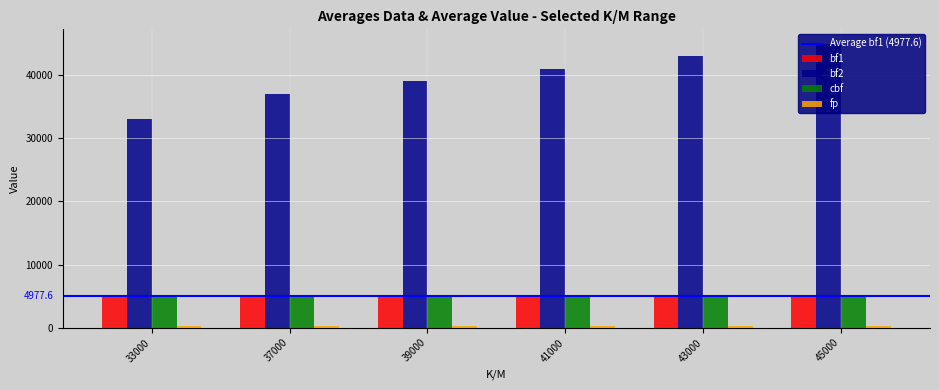

True or false: cbf has a value of 5014.0 at 45000.

True